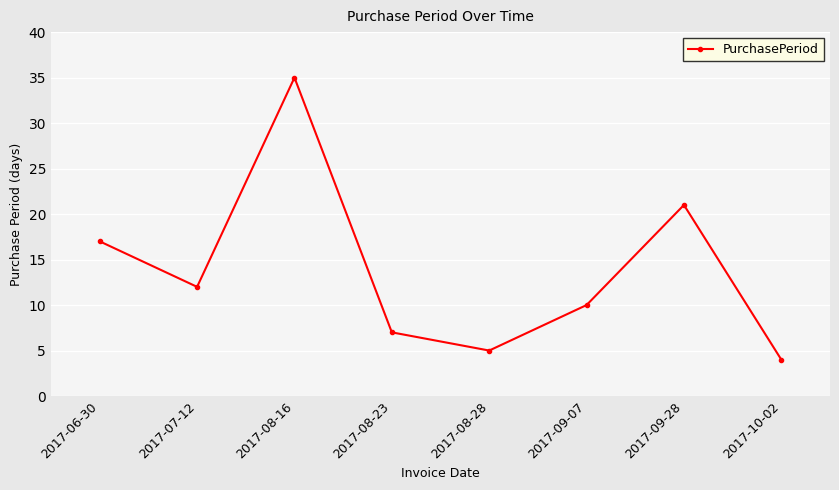

Which has a higher value, 2017-10-02 or 2017-06-30?

2017-06-30